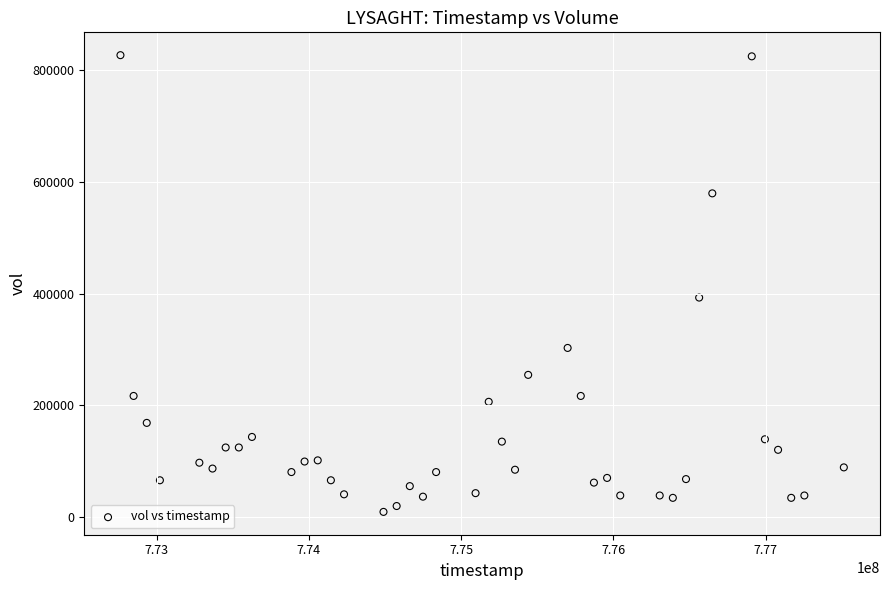

What is the range of X values (max minus min)?

4752000